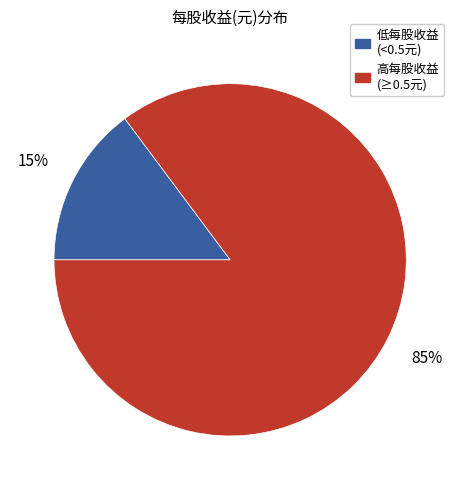

To the nearest percent, what is the difference between the largest and smallest slice percentages?

70%